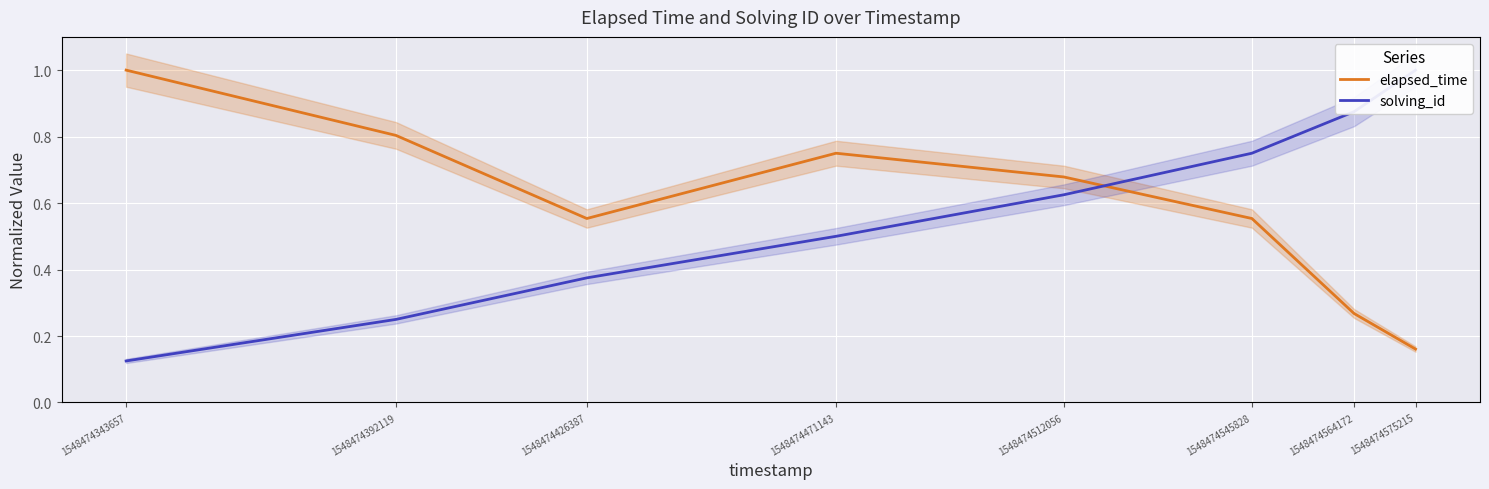

Where do solving_id and elapsed_time first cross each other?

1548474512056 and 1548474545828